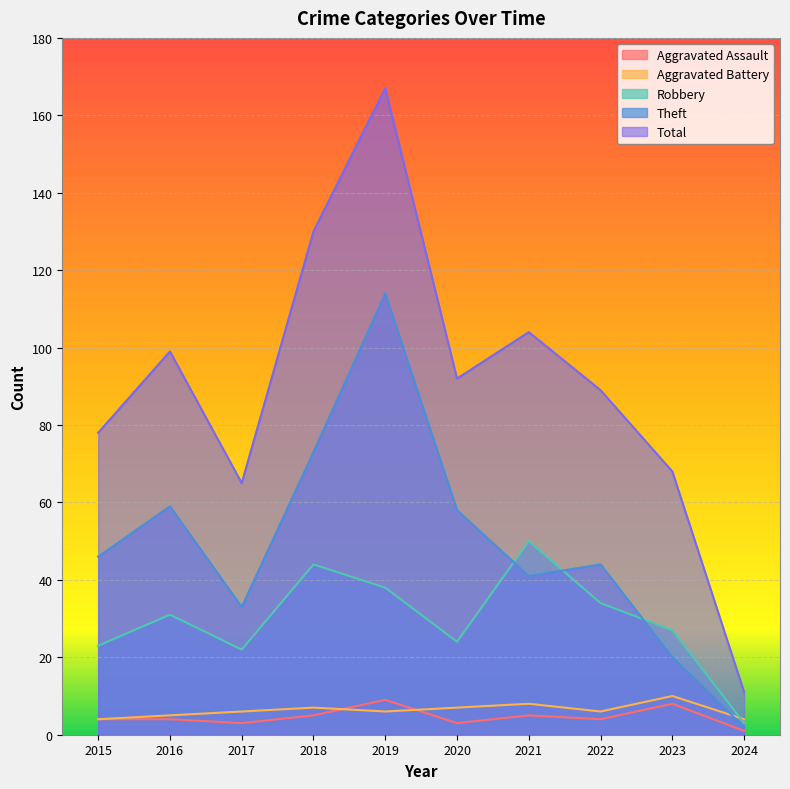

What are all the series names shown in the legend?

Aggravated Assault, Aggravated Battery, Robbery, Theft, Total